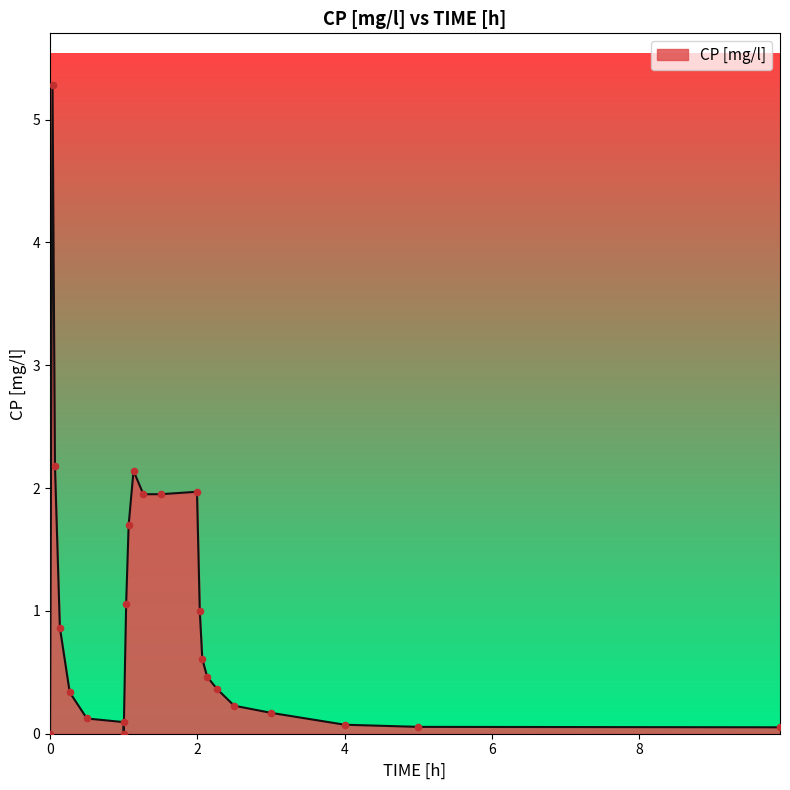

What is the greatest value displayed?

5.3